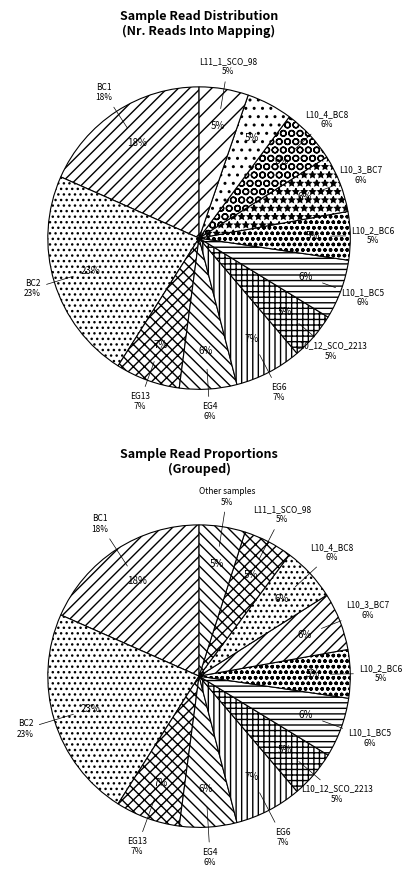

To the nearest percent, what is the average slice percentage?

8%